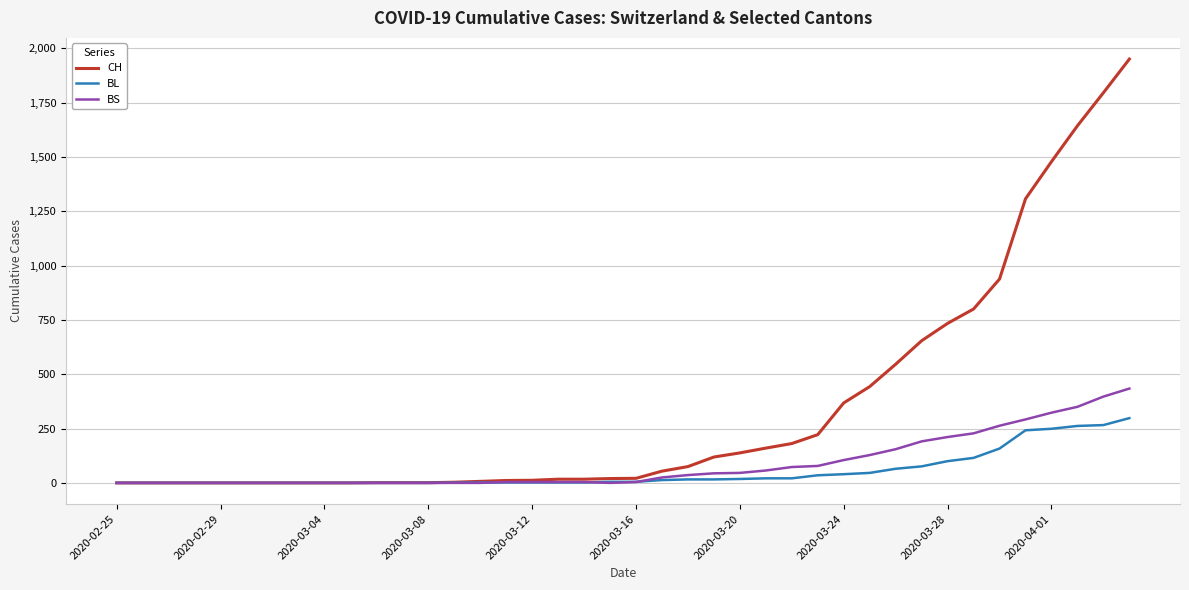

List the series in order of their peak value, lowest first.

BL, BS, CH